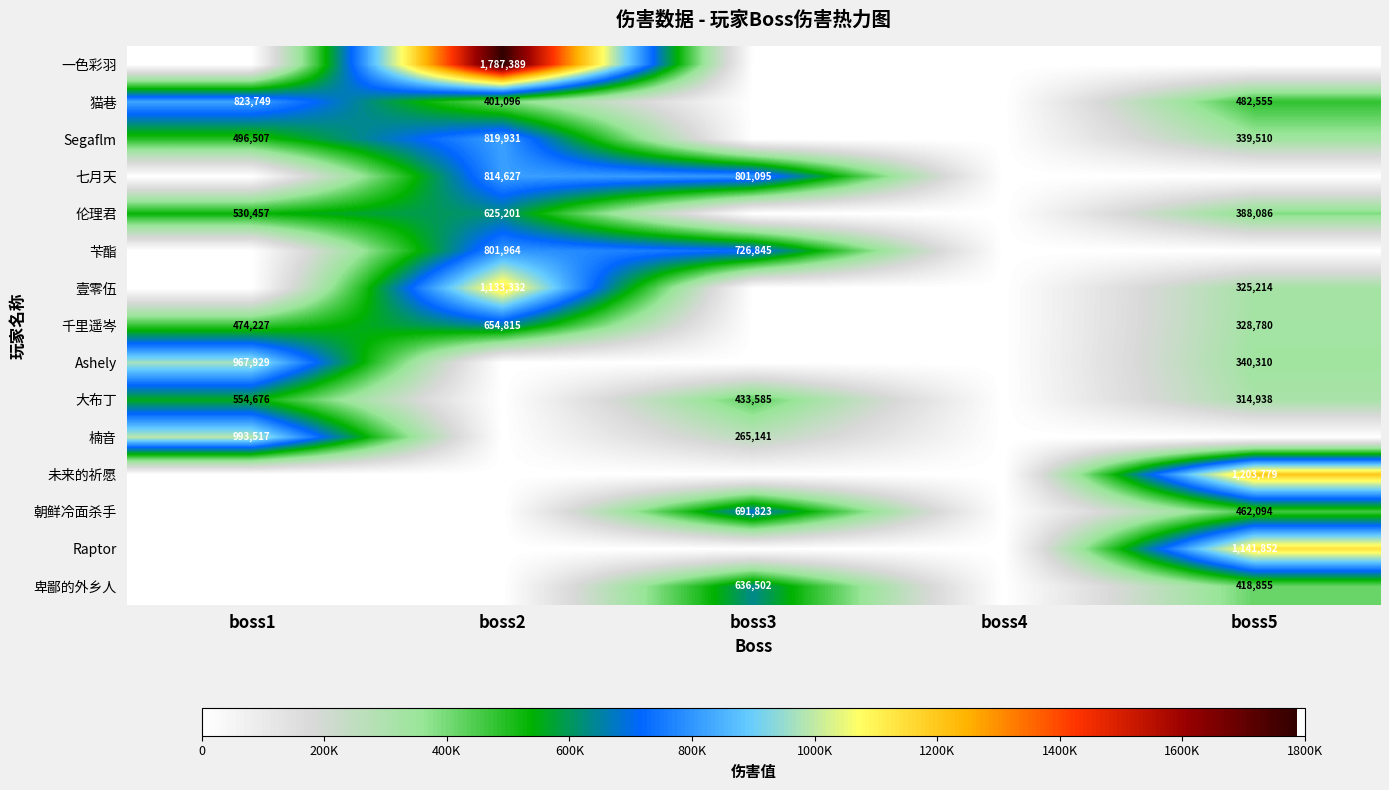

True or false: 千里遥岑 has a value of 328147 at boss2.

False